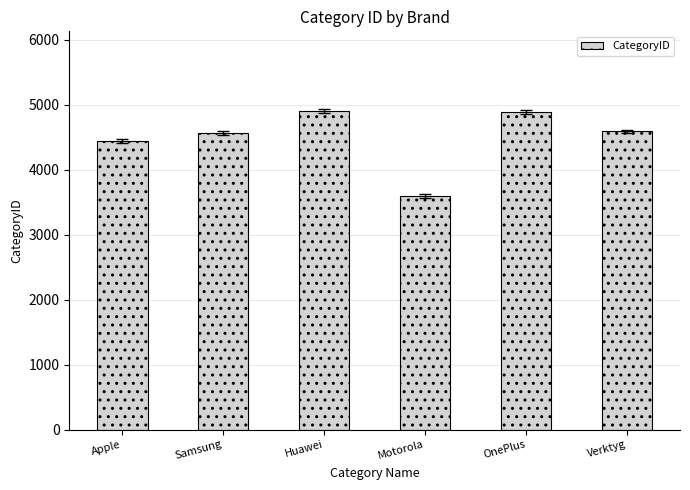

What is the sum of the values at Verktyg and Samsung?

9155